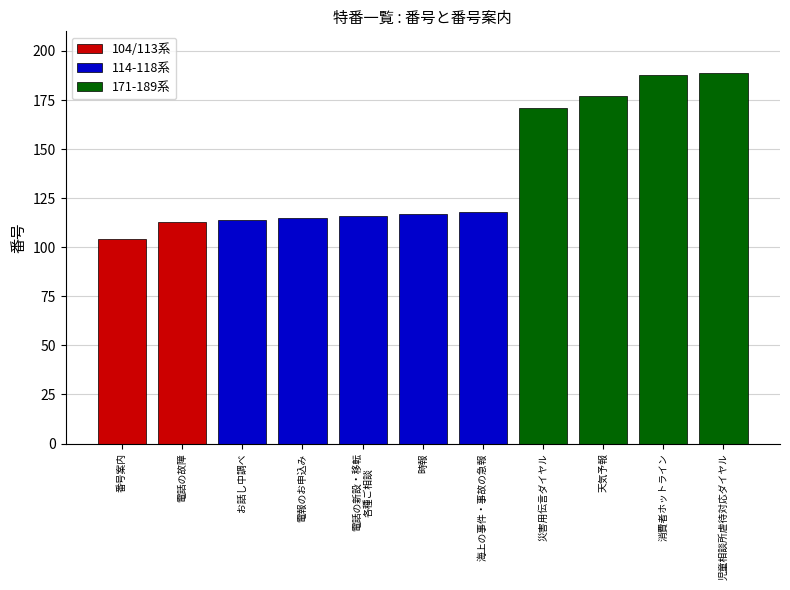

What is the value of the 1st bar from the left?

104